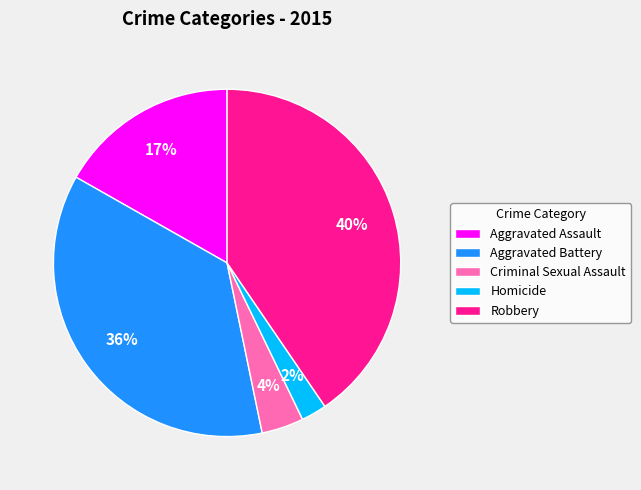

Is there any slice that represents more than half of the pie?

No